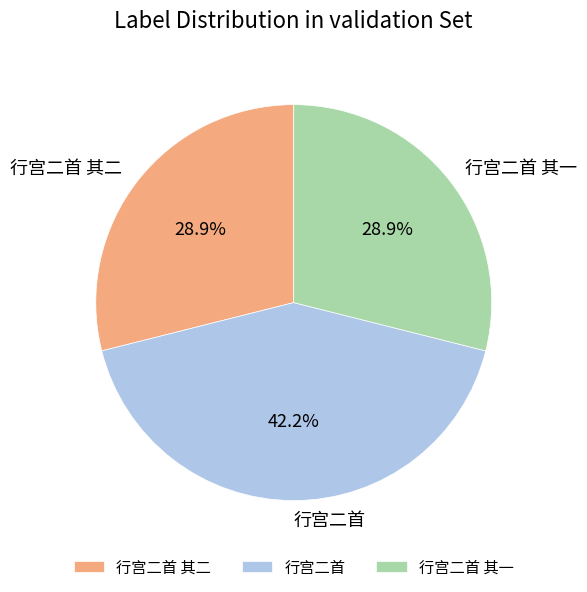

What percentage is NOT represented by 行宫二首 其一?

71.1%